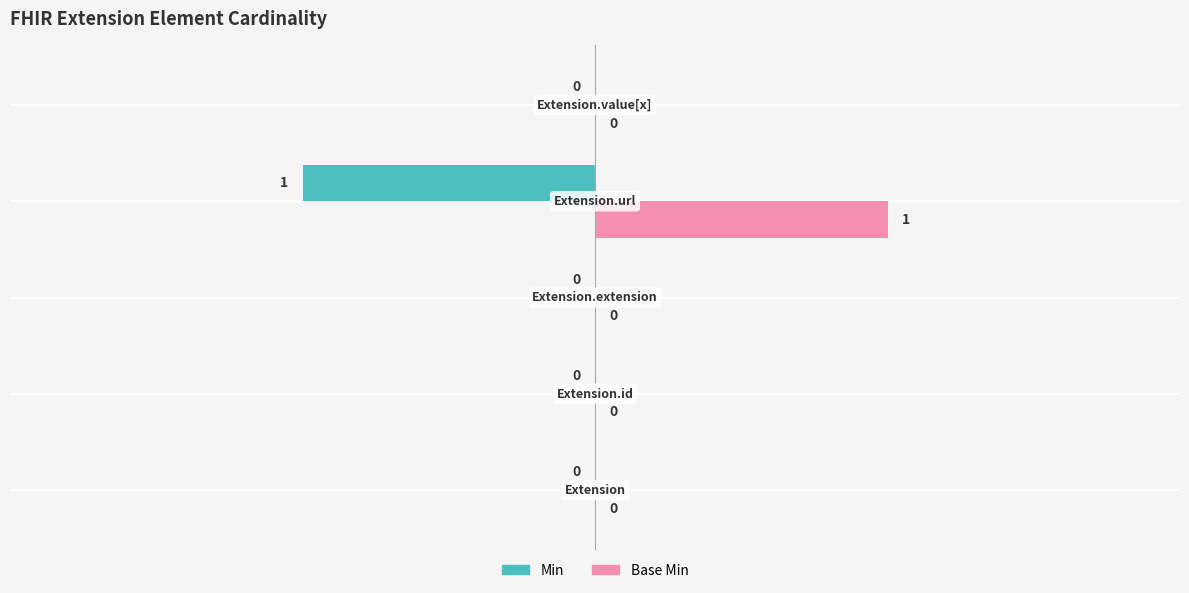

What are all the series names shown in the legend?

Min, Base Min